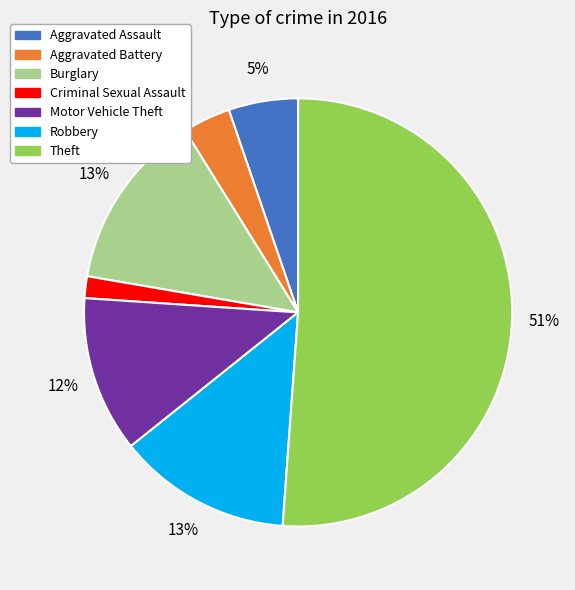

The Aggravated Assault slice represents 17% of the pie. True or false?

False